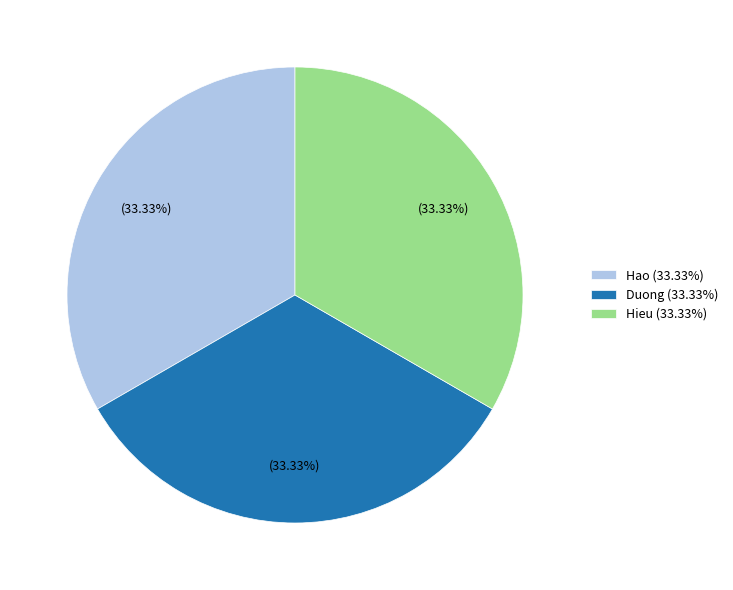

How many slices are in this pie chart?

3